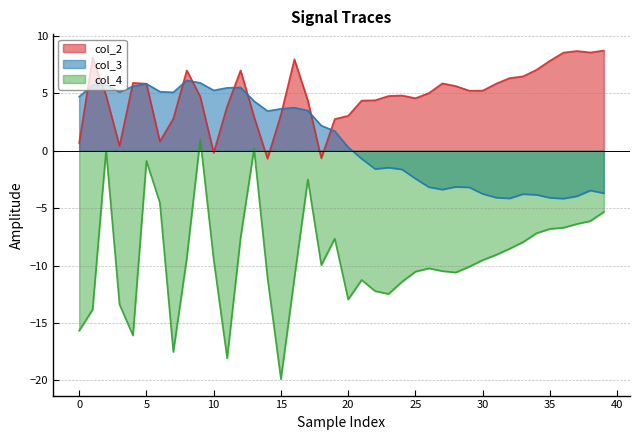

How many lines are shown in the chart?

3